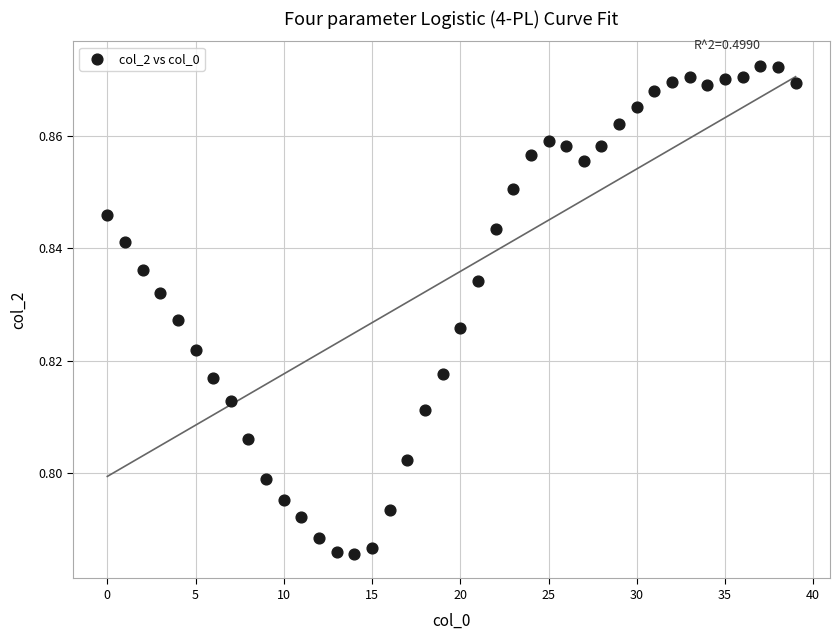

How many data points are displayed?

40